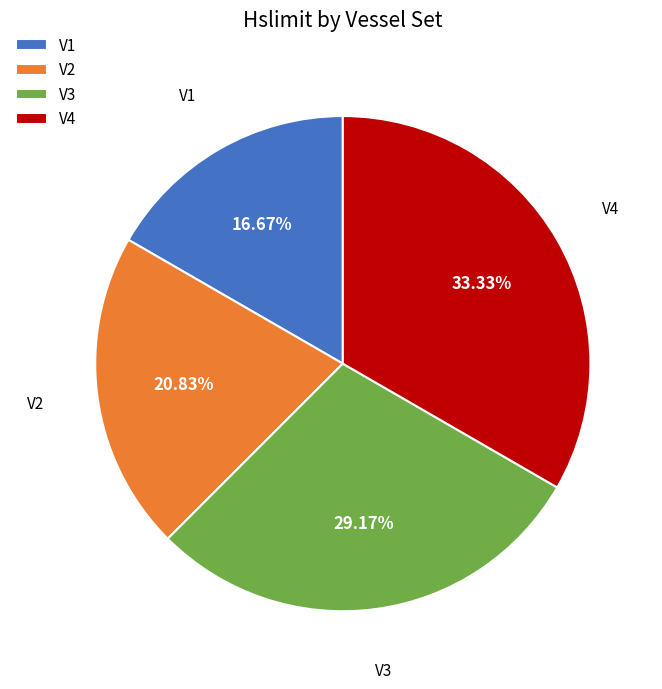

Rank the categories by value from lowest to highest.

V1, V2, V3, V4